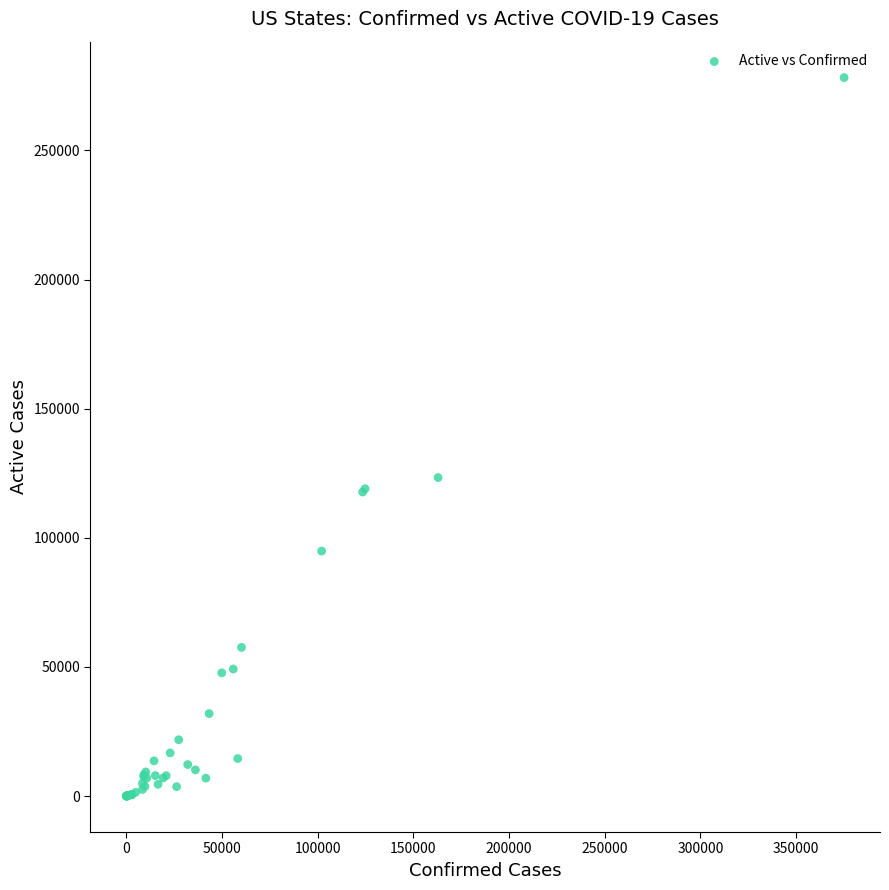

What Y value in the scatter plot is closest to 139098?

123329